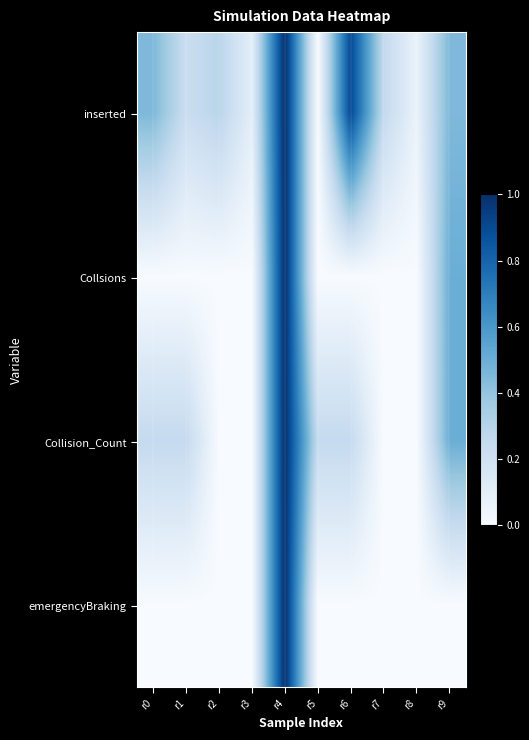

At which category is the sum across all series the highest?

r4